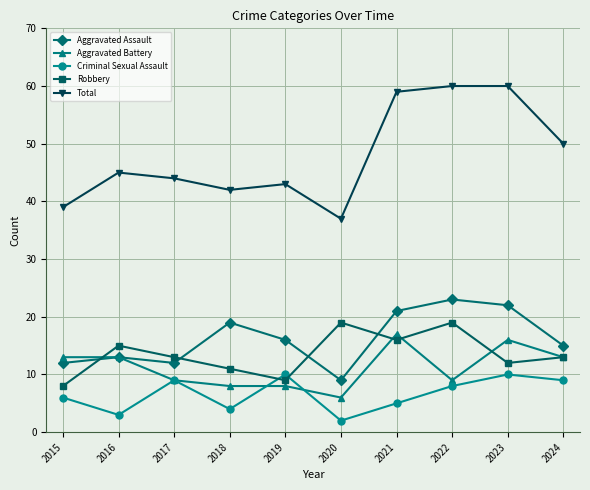

How many Criminal Sexual Assault values are between 4 and 9?

6